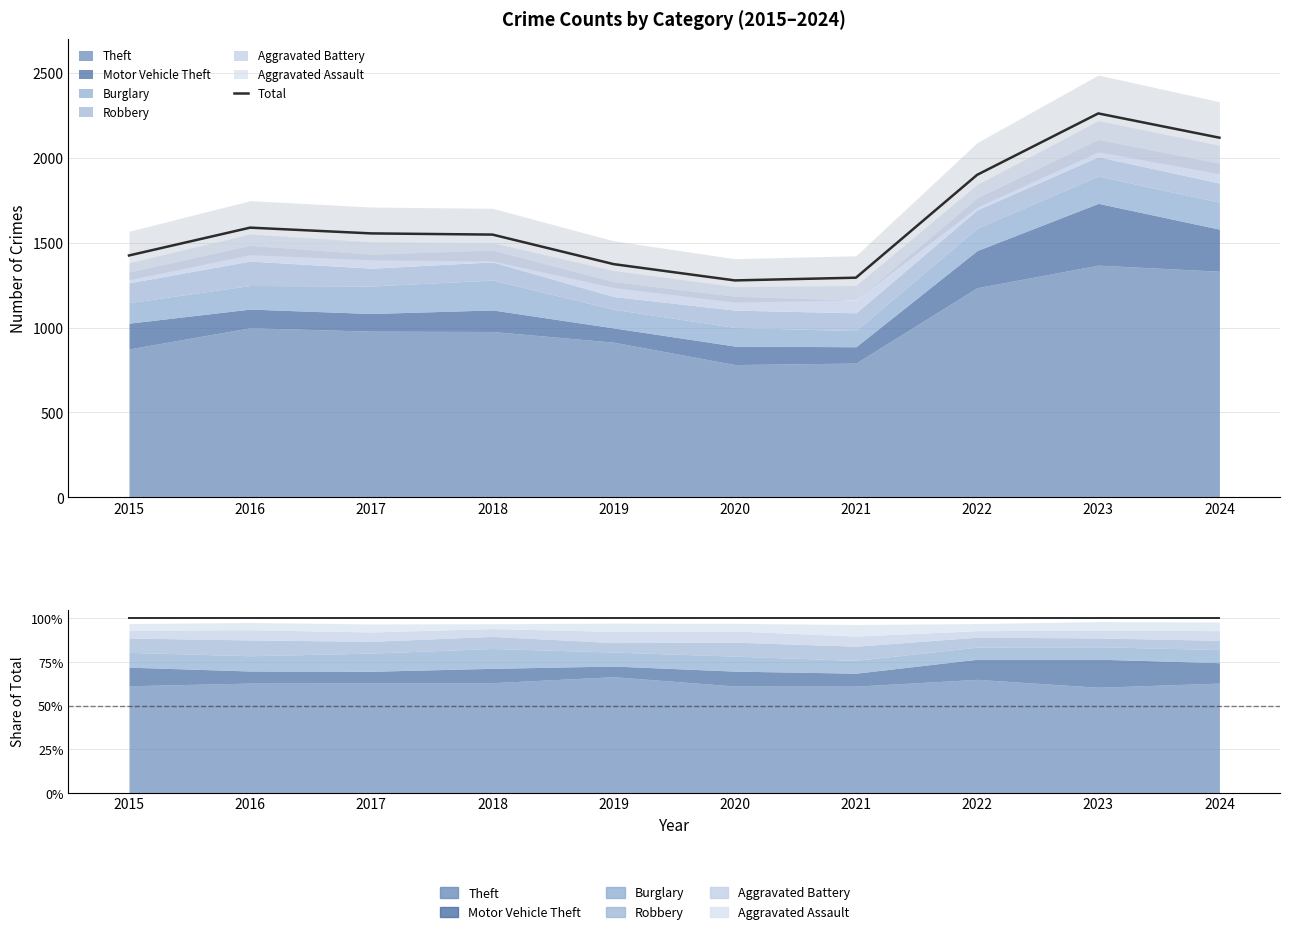

What is the difference between the values at 2019 and 2023?

888